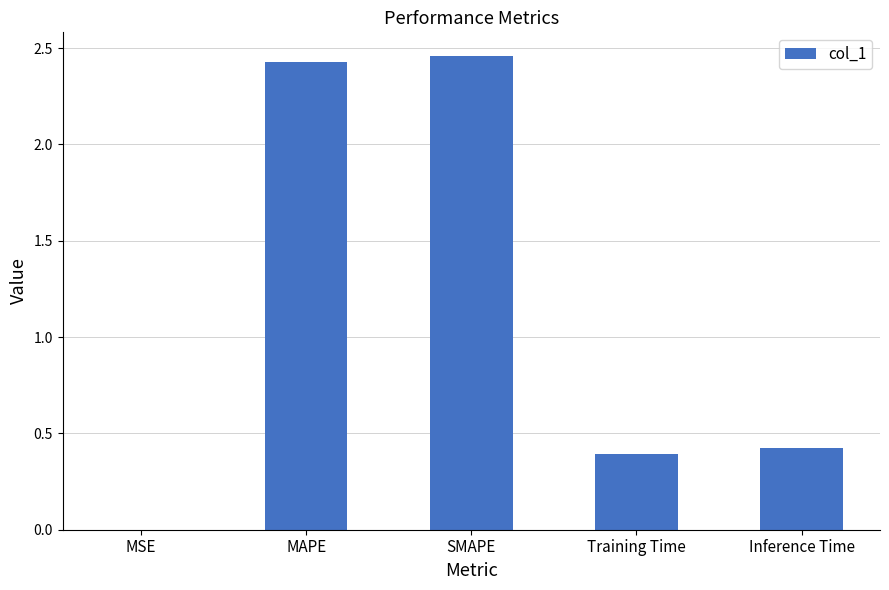

Between MAPE and Training Time, which is larger?

MAPE